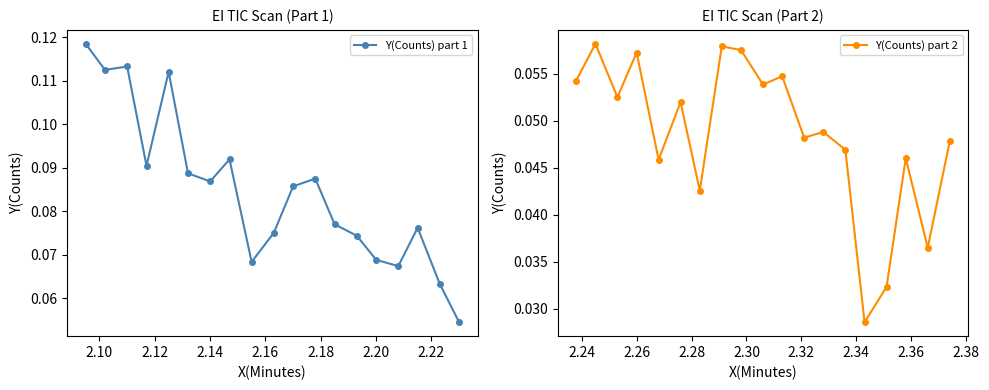

True or false: Y(Counts) part 2 and Y(Counts) part 1 cross at least once.

False